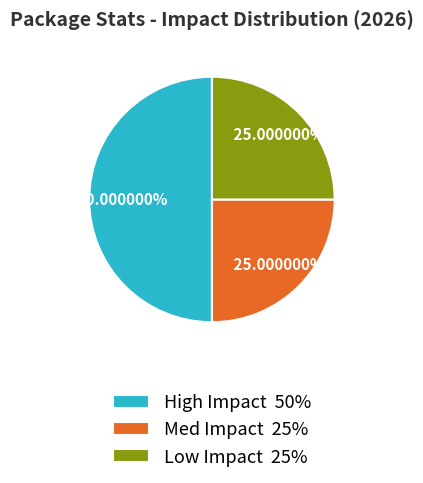

Is it true that Med Impact is 25% of the pie?

True